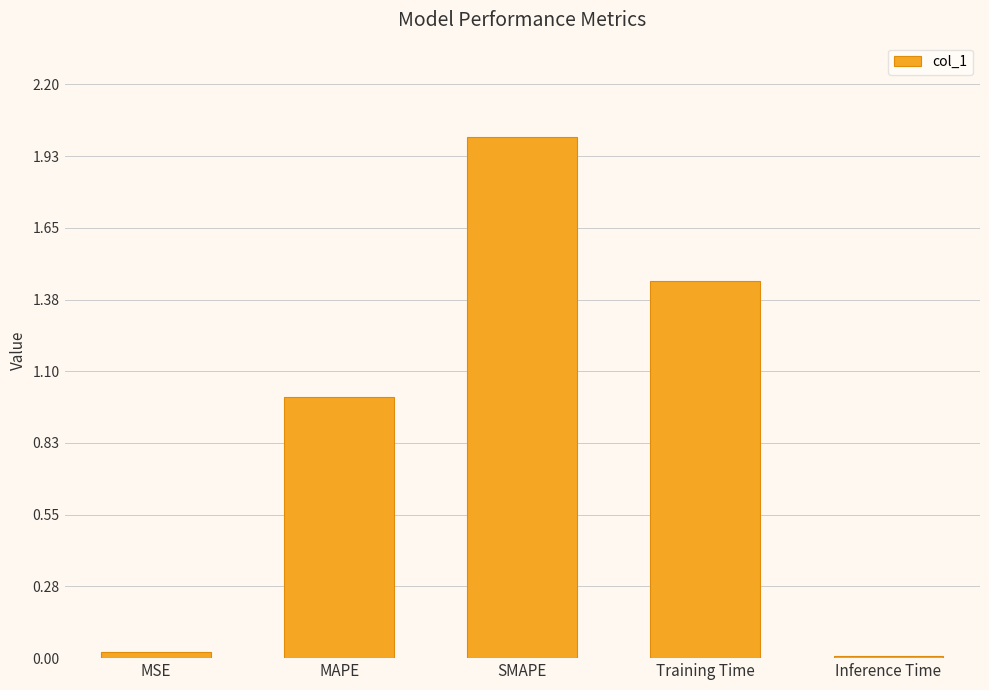

What is the label of the 5th bar from the left?

Inference Time